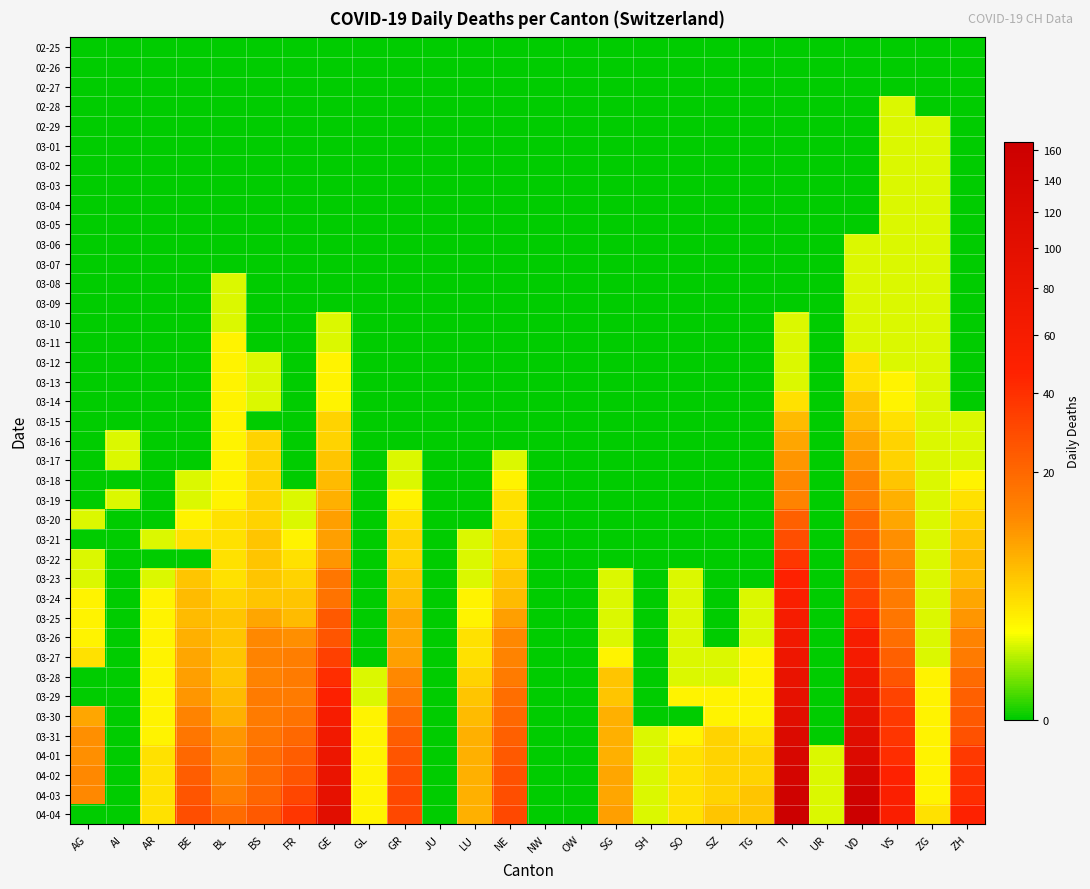

Between SH and AI, which is larger?

SH